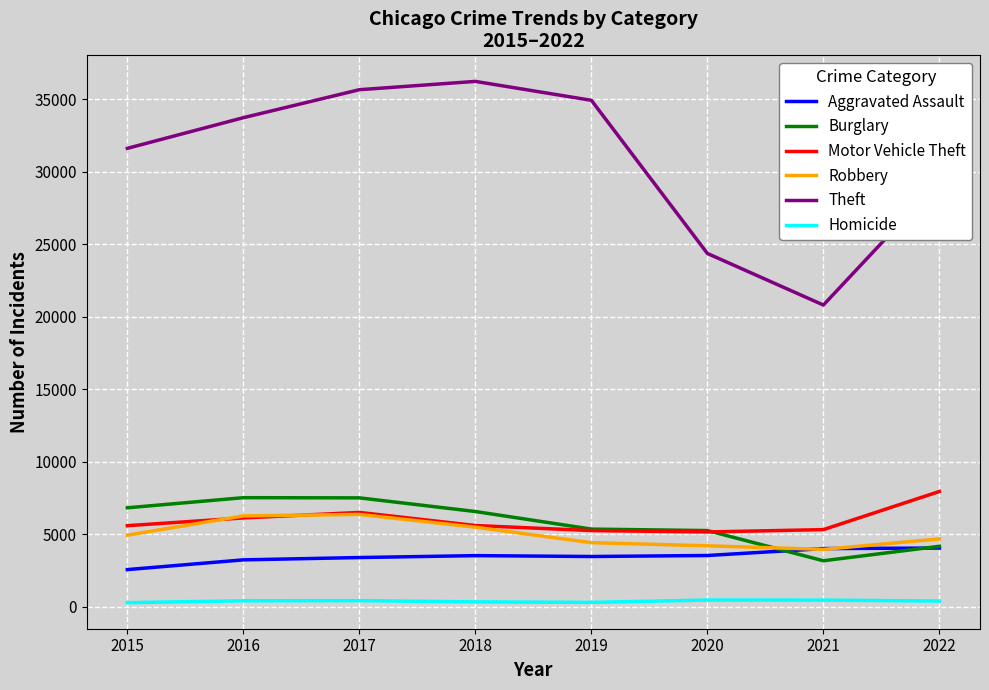

Which series has the widest spread of values?

Theft